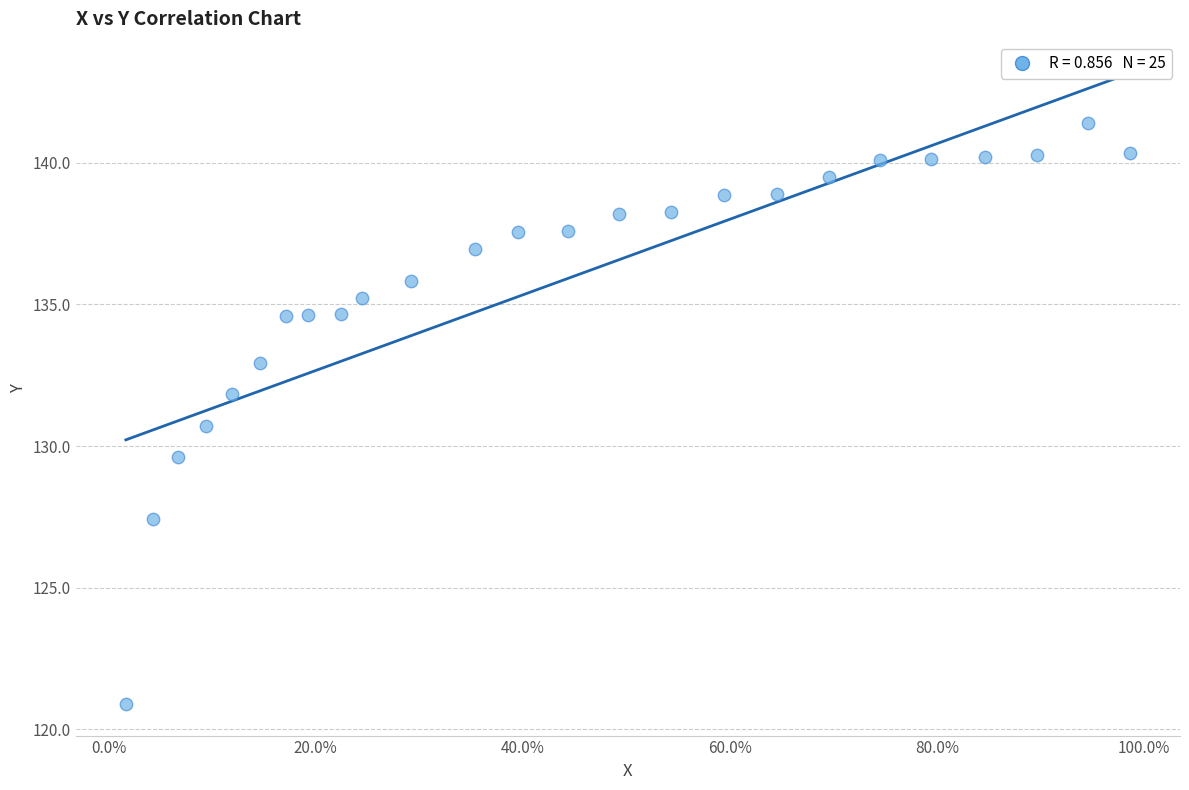

What Y value in the scatter plot is closest to 131?

130.7